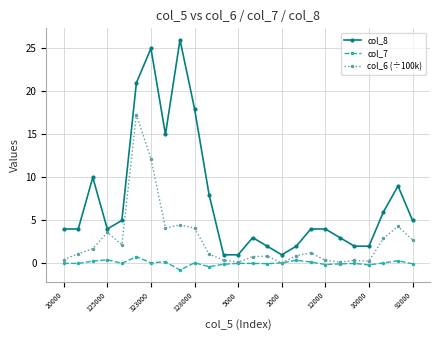

What is the sum of all col_6 (÷100k) values?

67.7